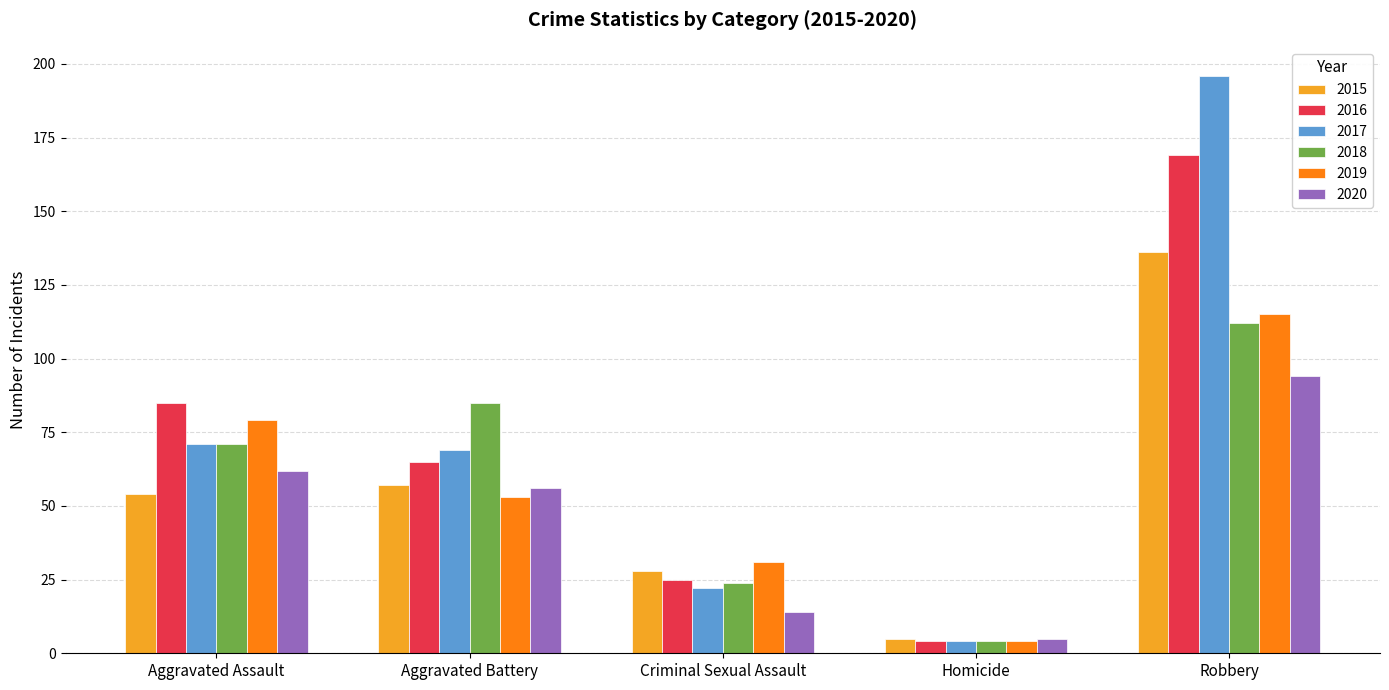

At which category is the sum across all series the highest?

Robbery